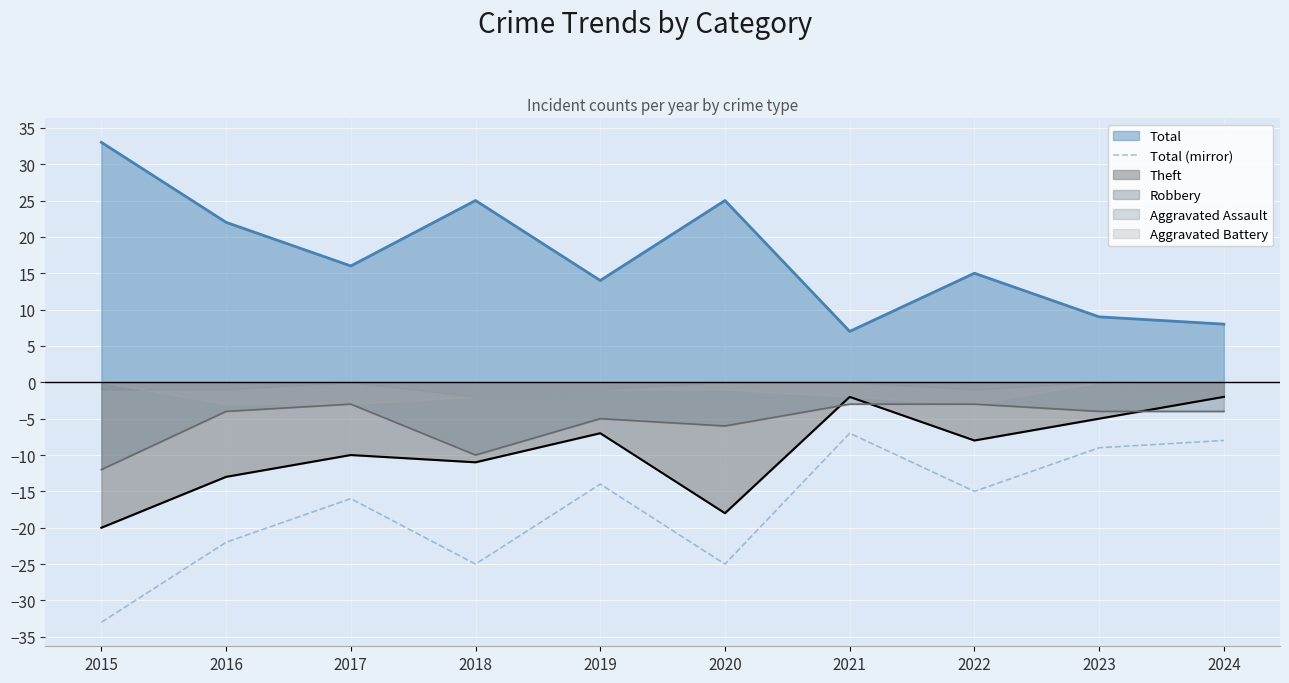

Where is Total nearest to the value 20?

2016